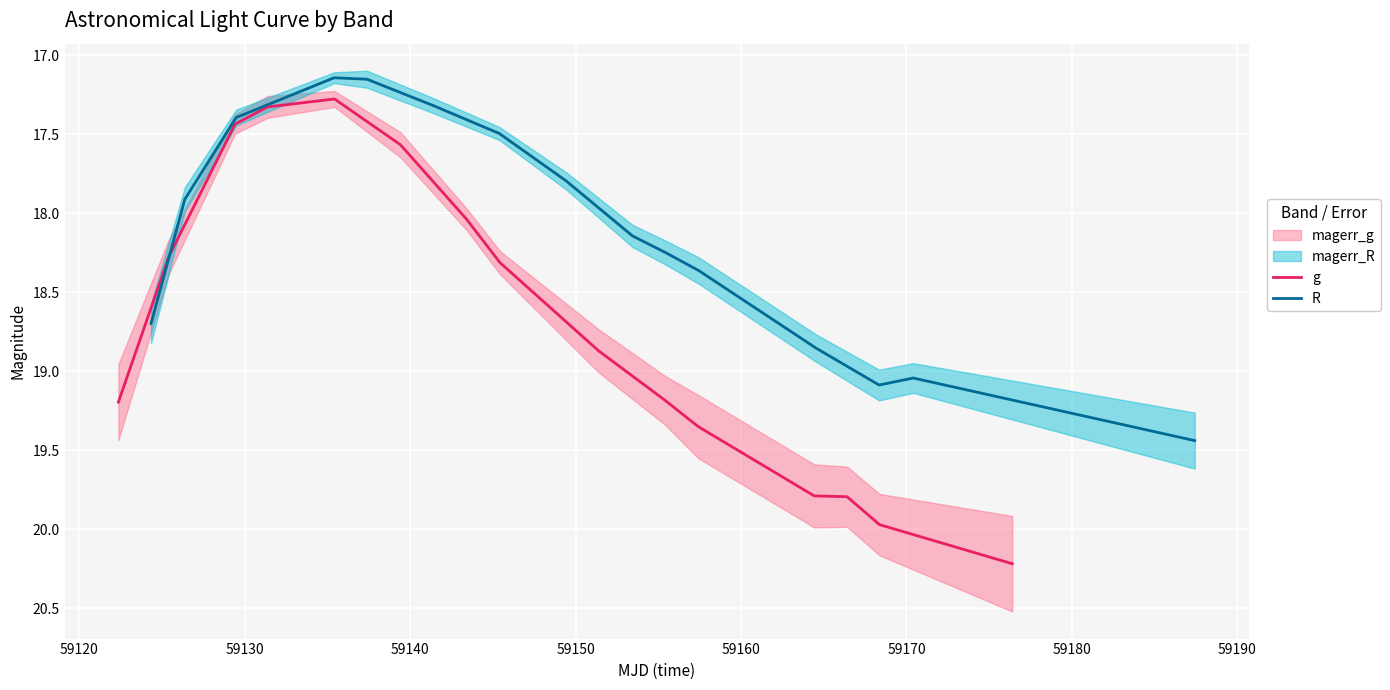

What is the lowest value of the g series?

17.3